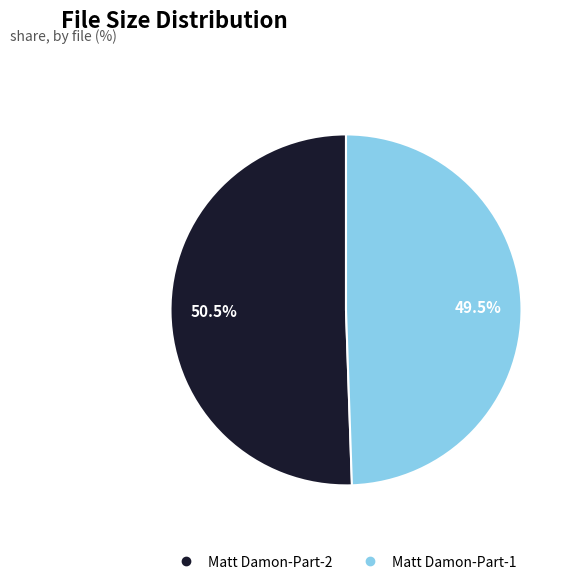

Approximately how many times larger is the value at Matt Damon-Part-2 compared to Matt Damon-Part-1?

1.0